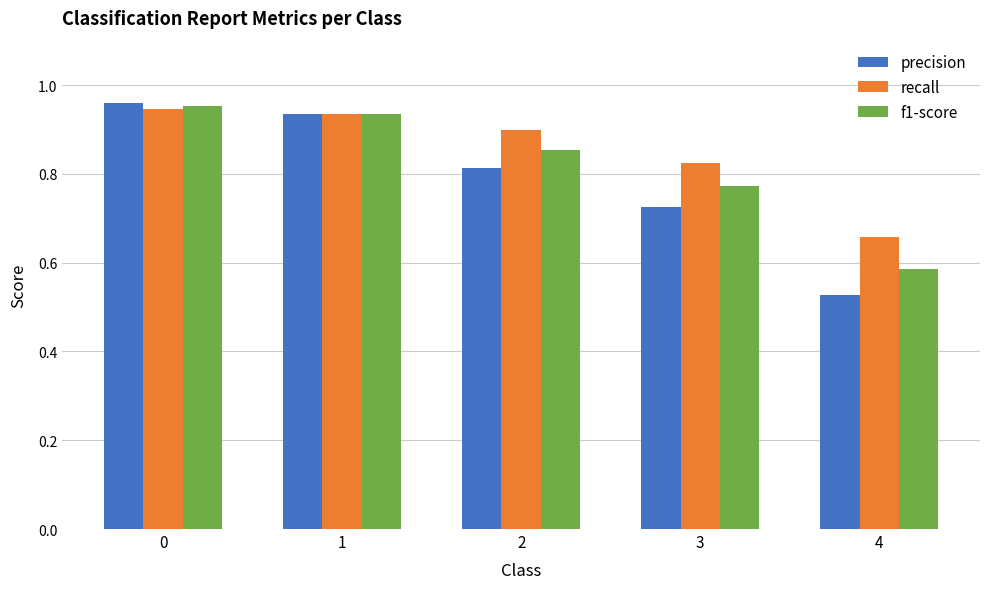

Rank the series at 4 from highest to lowest value.

recall, f1-score, precision